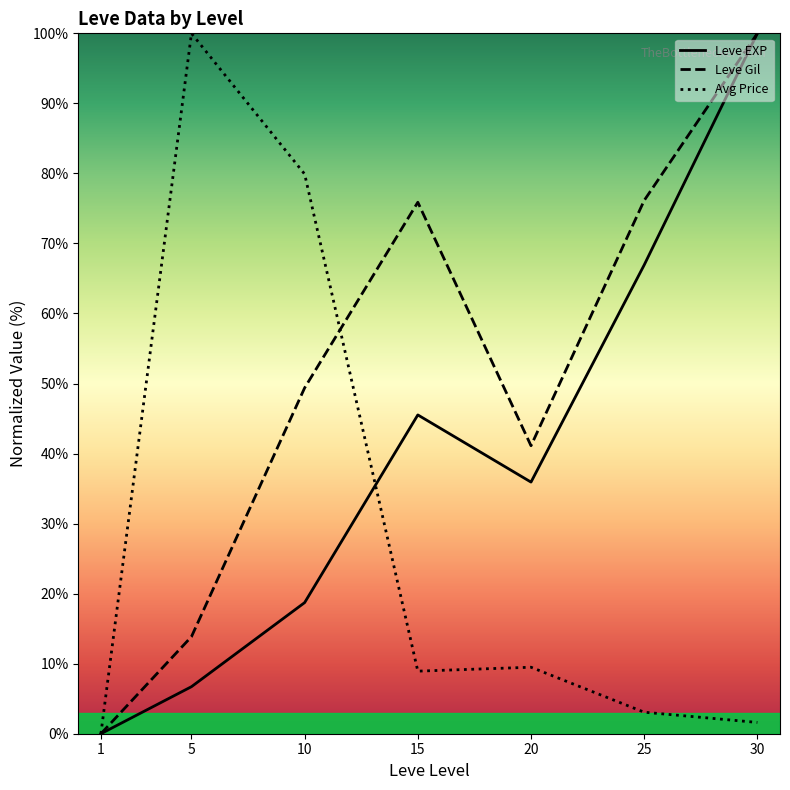

What is the sum of the Leve EXP values at 30 and 20?

135.9